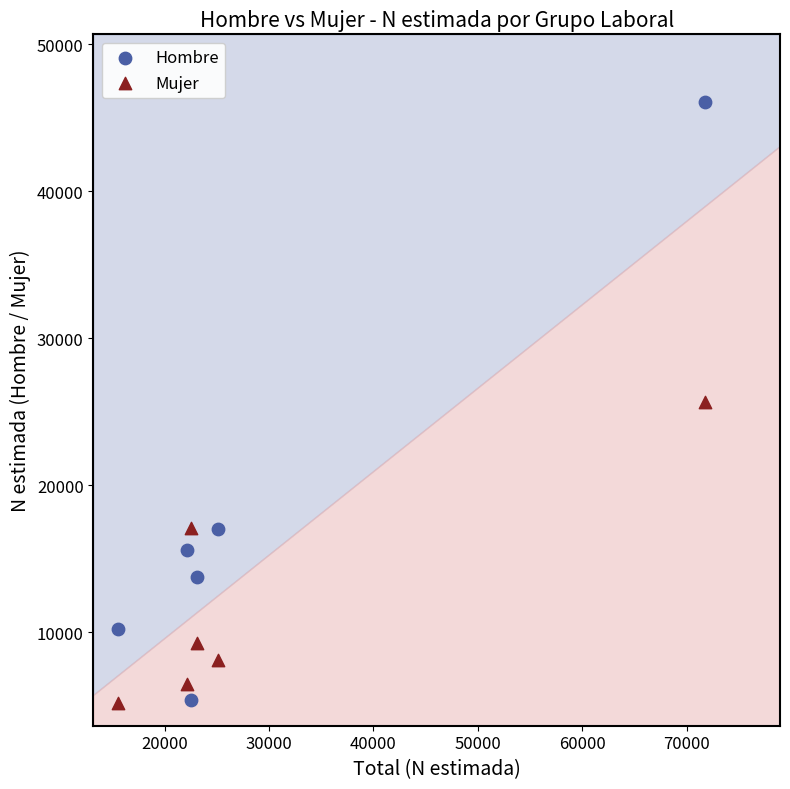

Which series contains the highest Y value?

Hombre